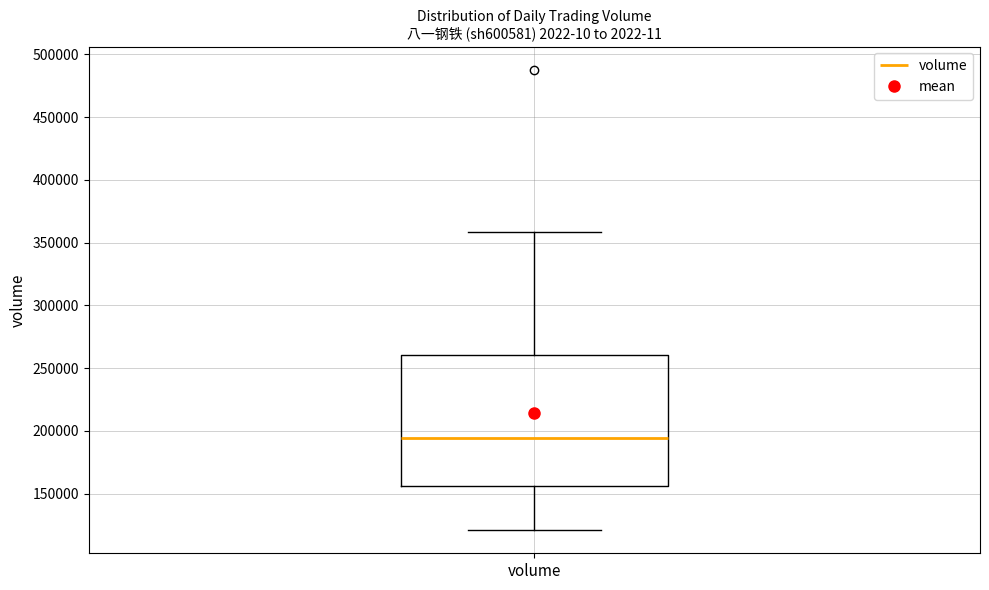

Transcribe this box plot: give where the median line is, the range the box spans, and where the two whiskers end, as read against the y-axis. The values are not printed on the chart, so give them approximately, as read against the axis.

median 195000, box 155000 to 260000, whiskers 120000 to 360000